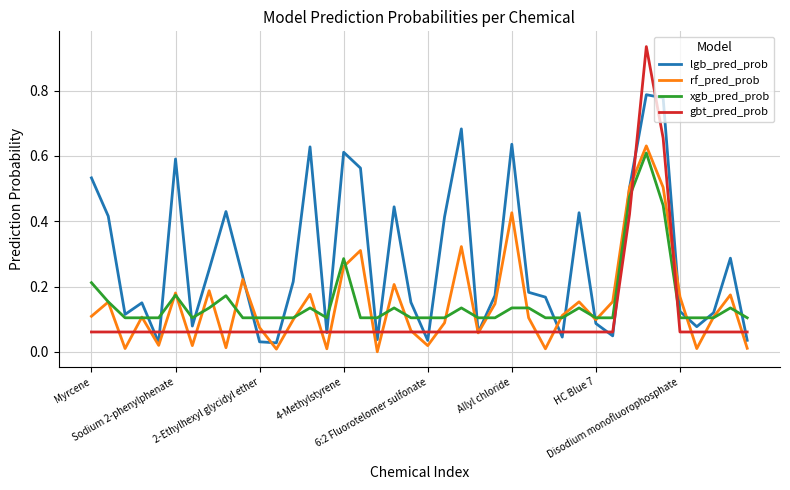

Which series has the largest range (max minus min)?

gbt_pred_prob